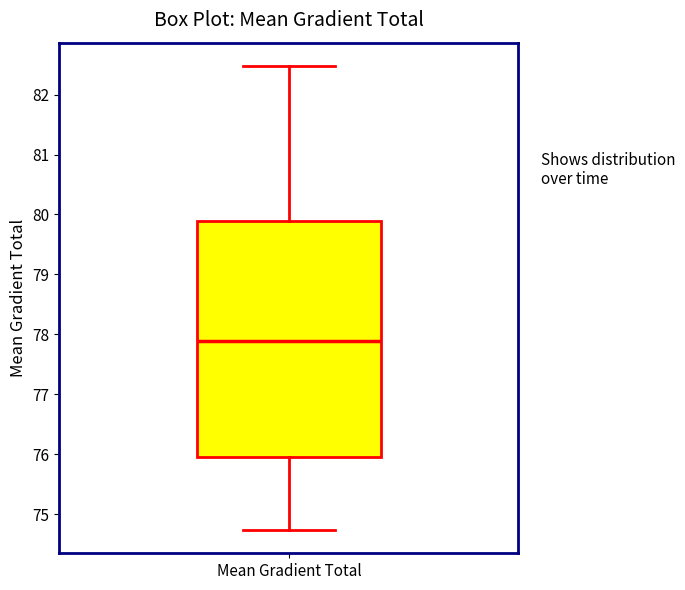

Where does the lower whisker of the box for Mean Gradient Total end on the y-axis? The values are not printed on the chart, so give them approximately, as read against the axis.

74.7